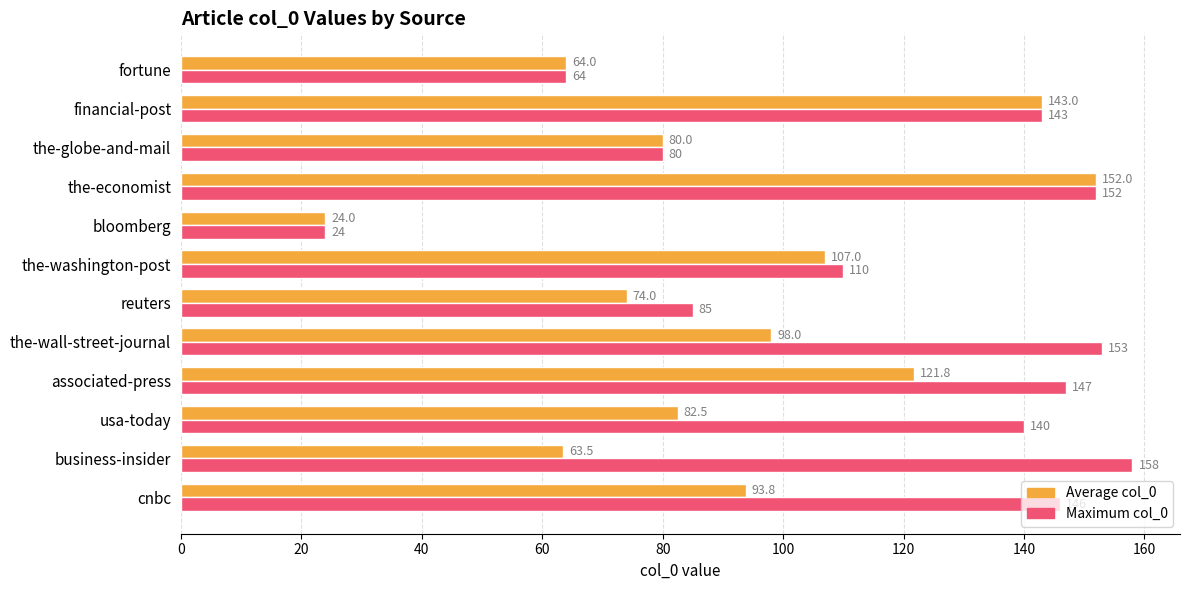

What is the total value across all series at reuters?

159.0